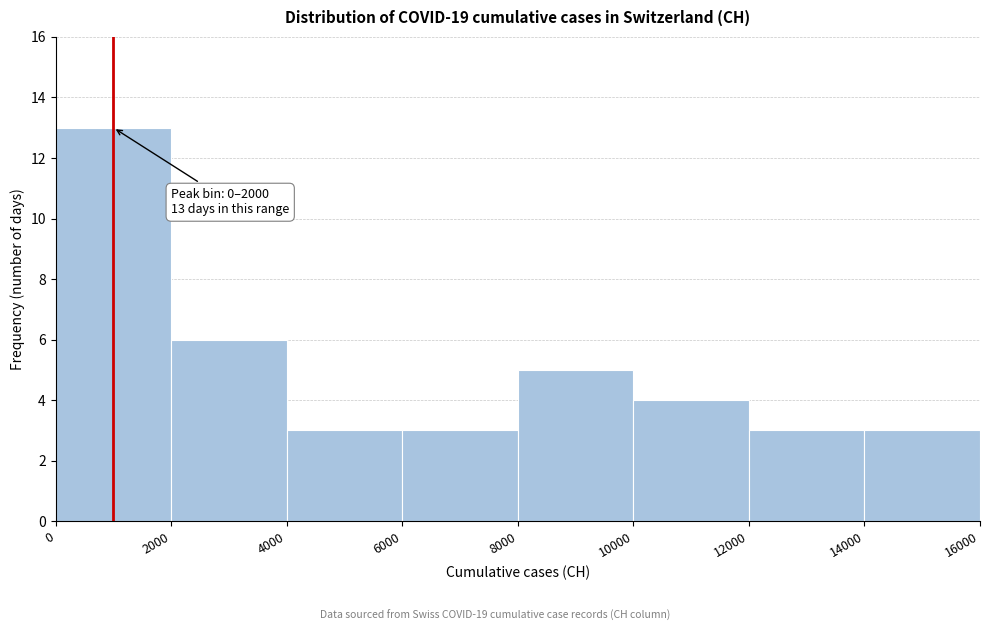

Over which range of the x-axis is the bar tallest?

0 to 2000